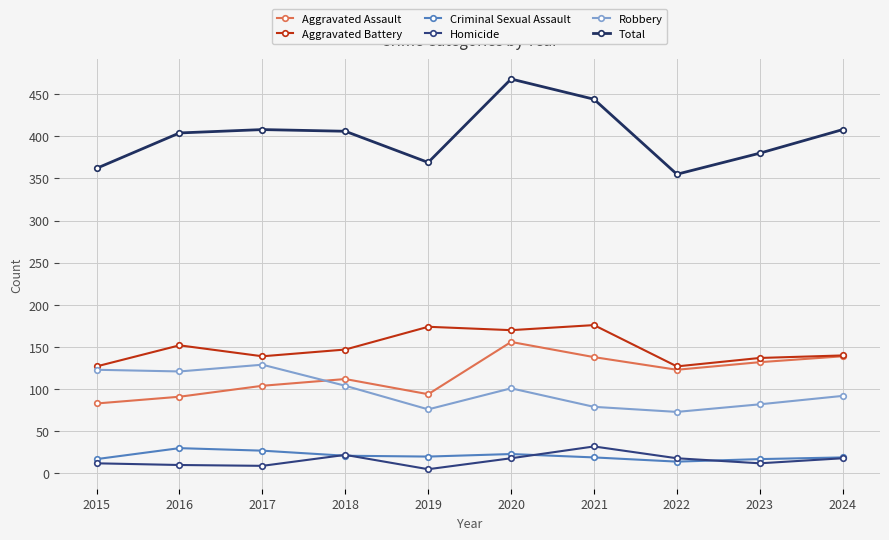

Which series has the widest spread of values?

Total